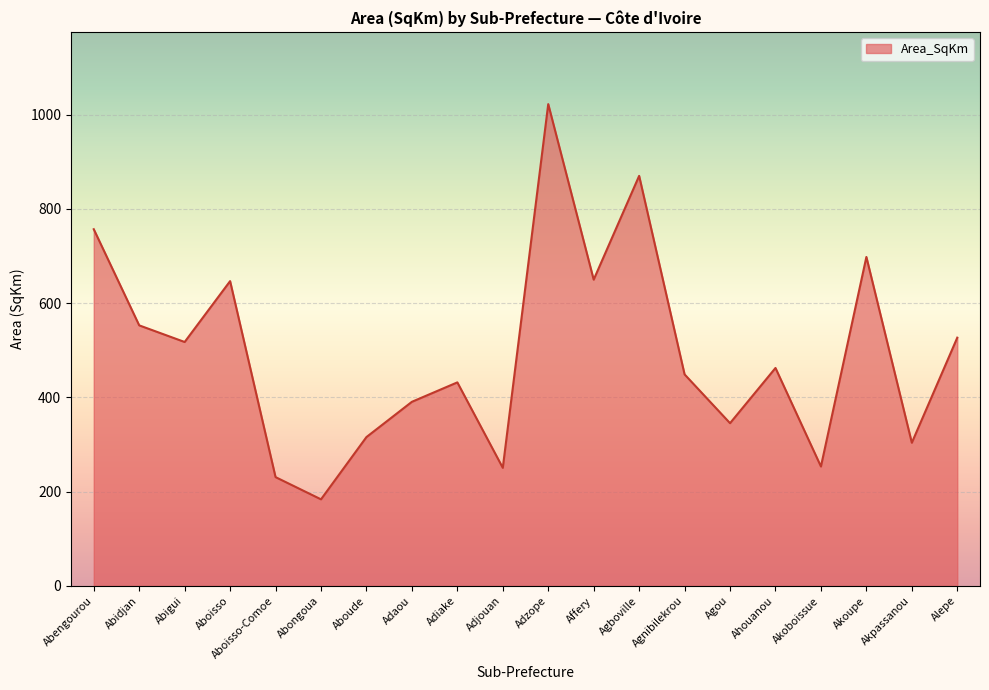

What is the minimum value shown in the chart?

183.8